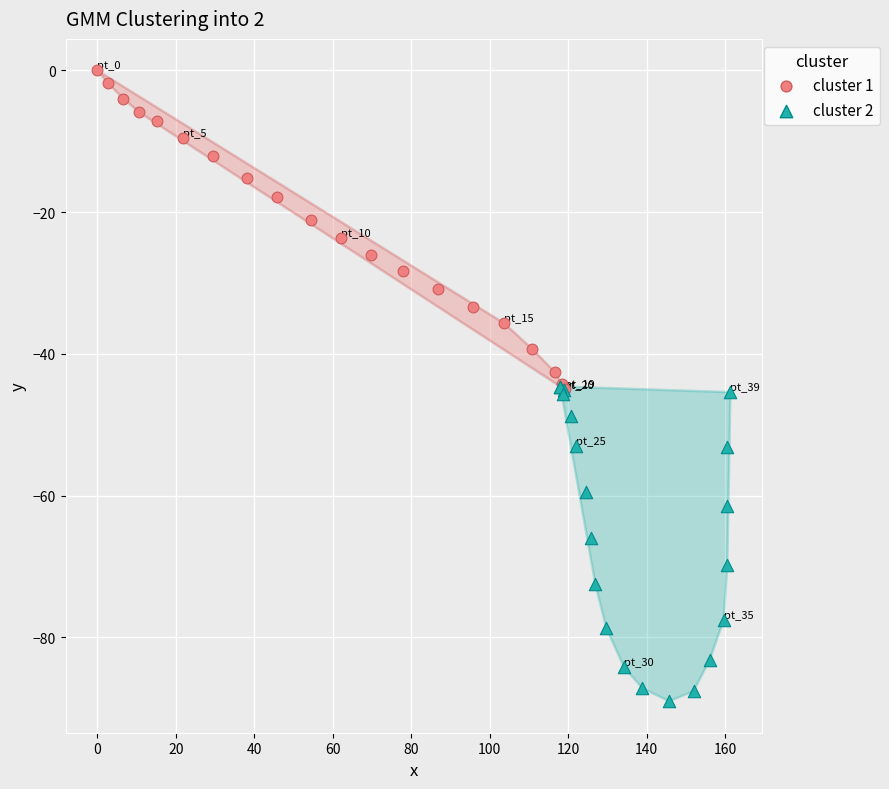

Which series reaches the minimum Y coordinate?

cluster 2